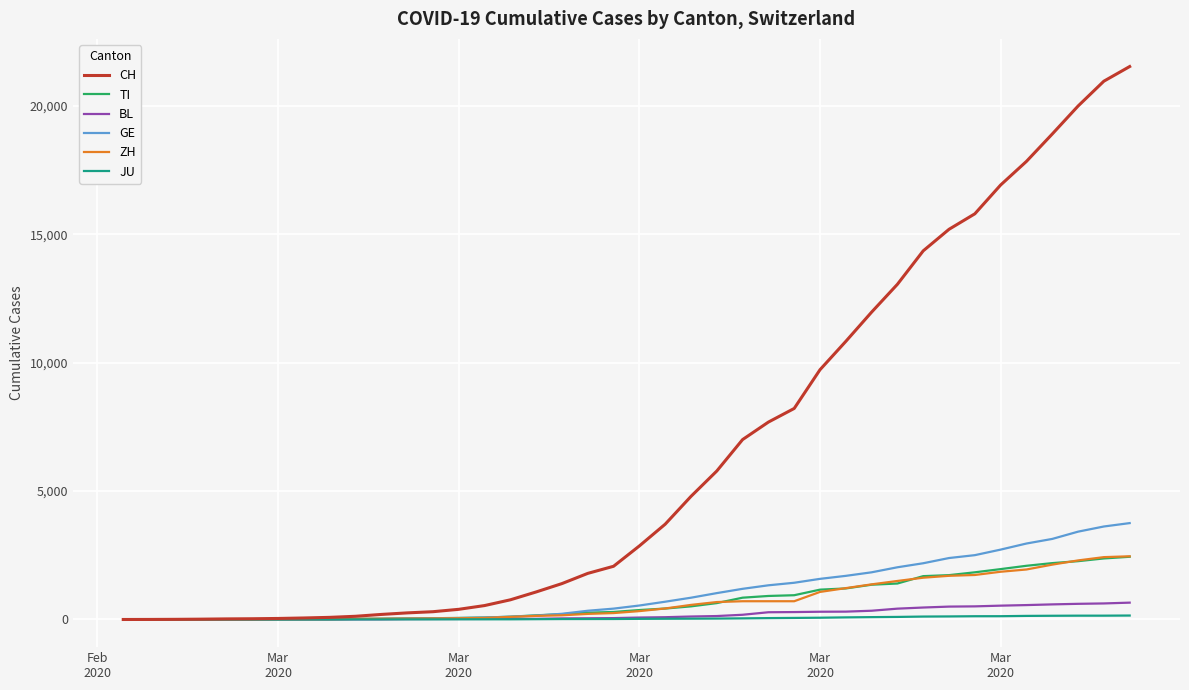

What is the maximum value shown in the chart?

21530